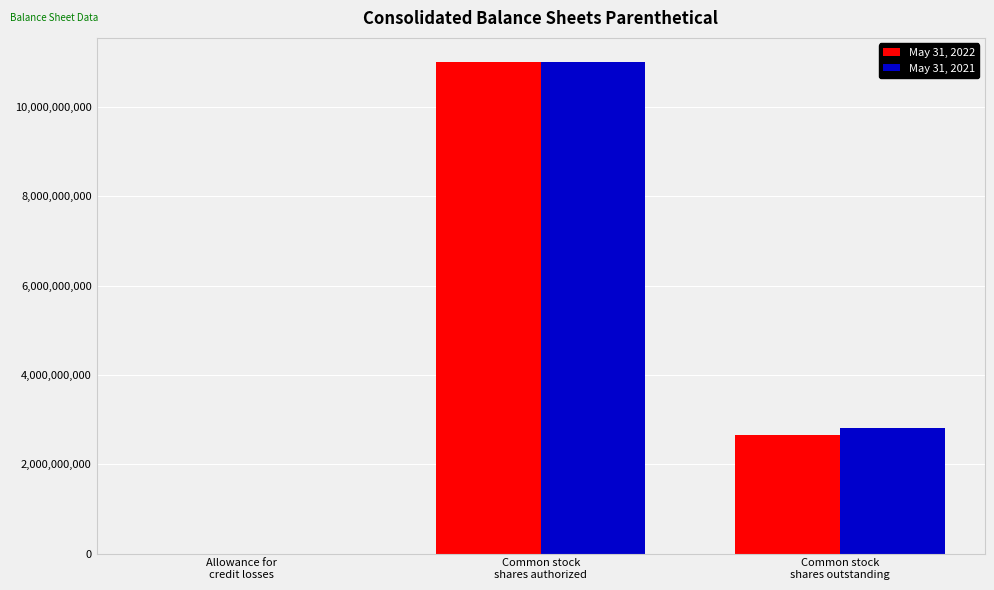

Count the number of categories in the chart.

3